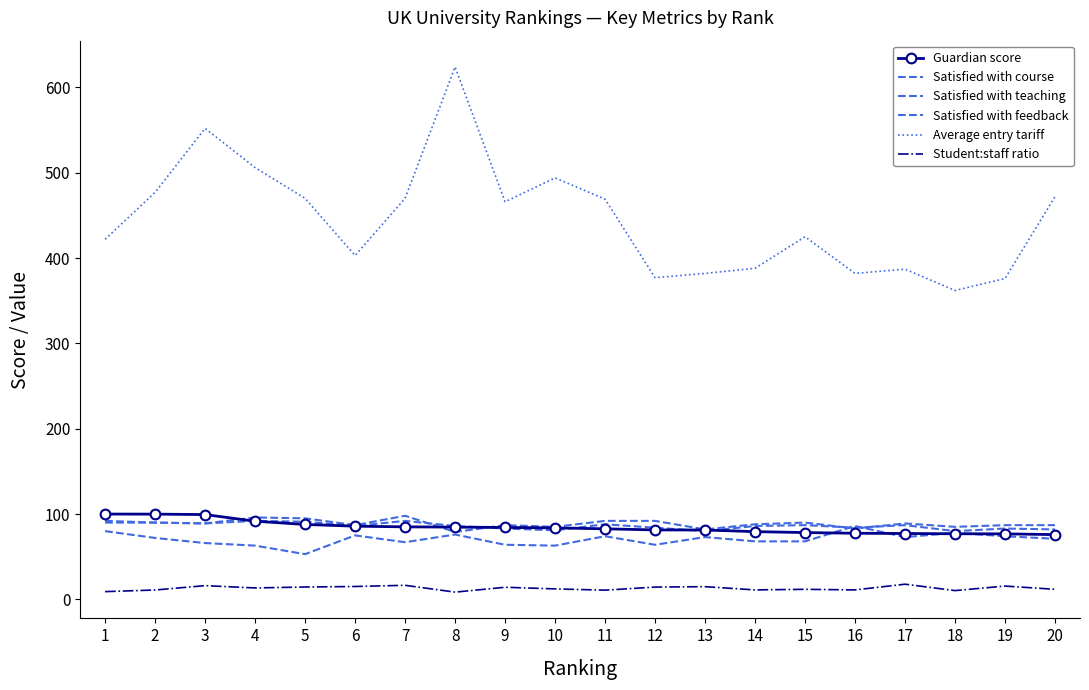

What is the sum of the Student:staff ratio values at 8 and 15?

20.3